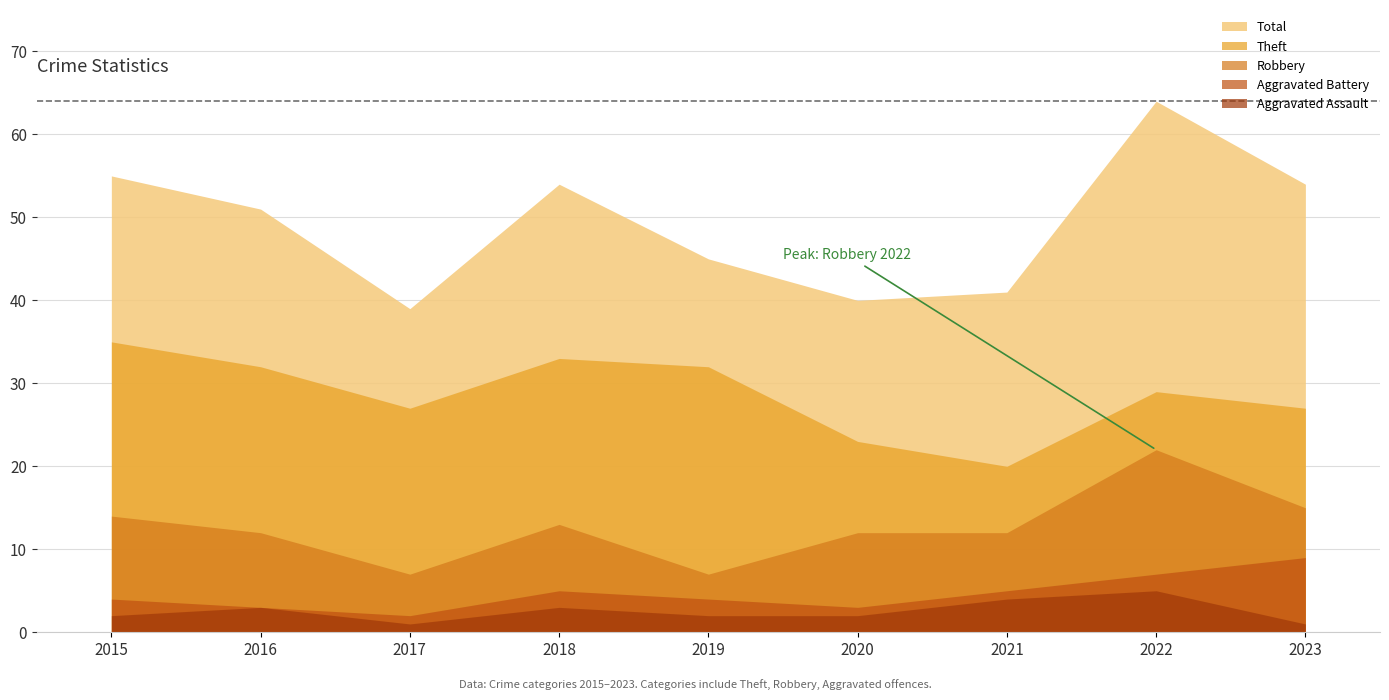

At how many categories does at least one series exceed 12?

9